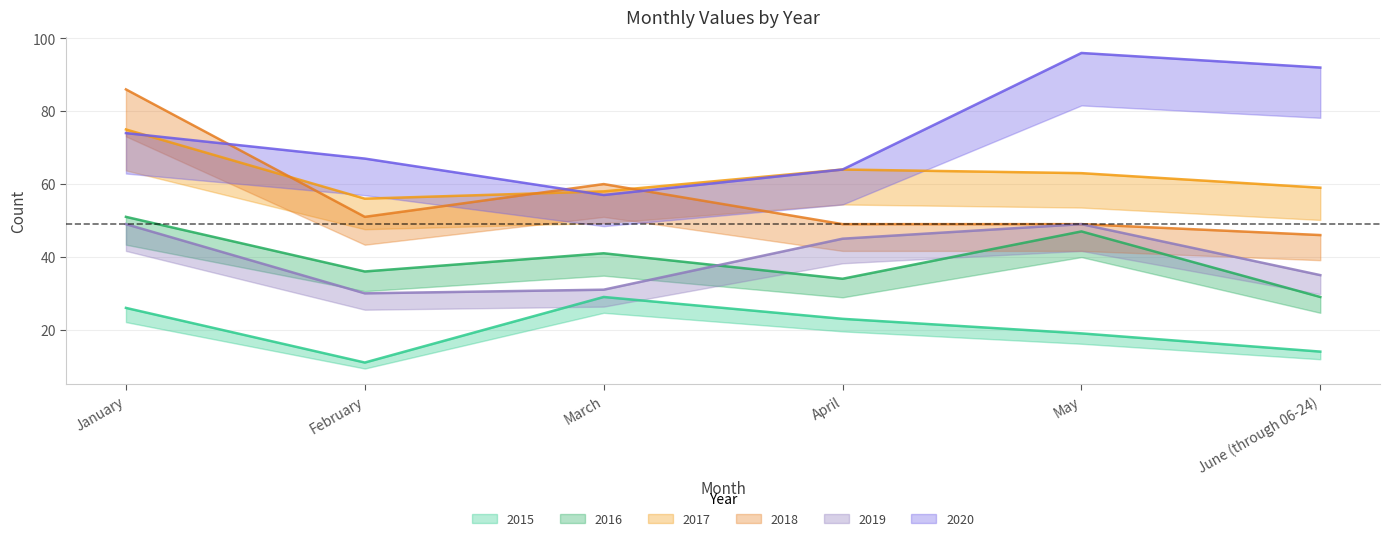

The 2017 series shows 58 at March. True or false?

True